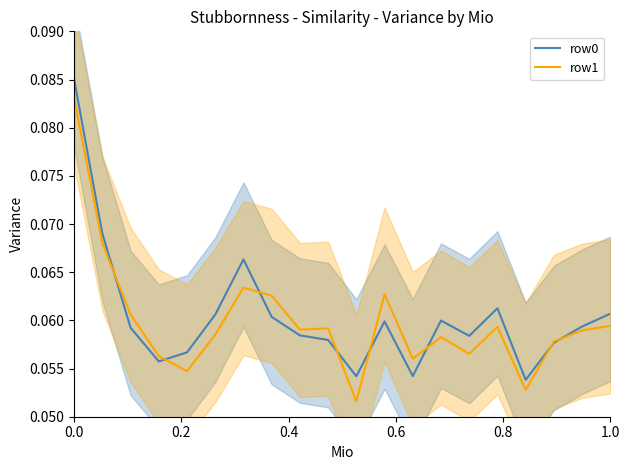

Which series has the largest range (max minus min)?

row1